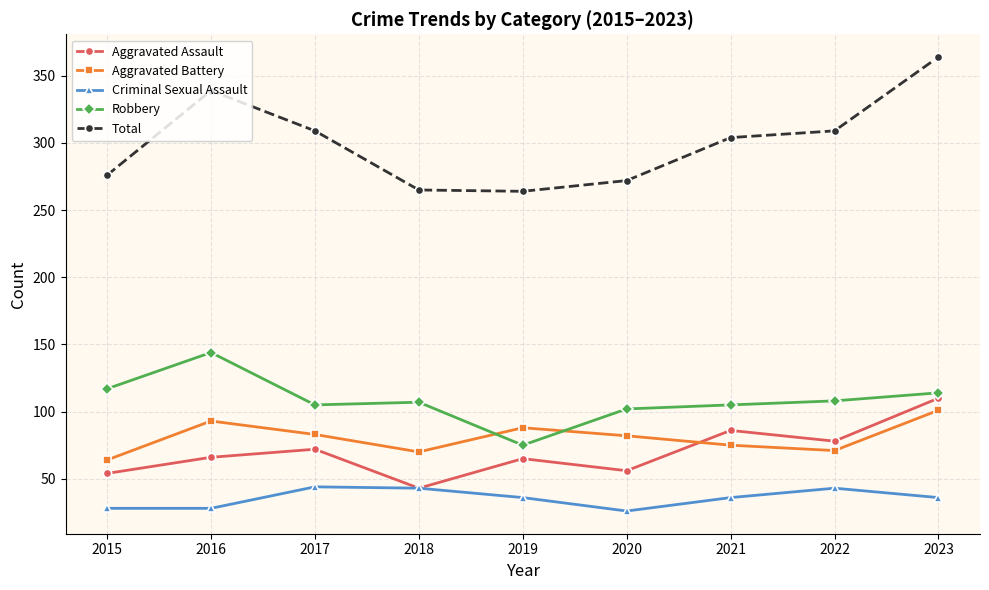

Between 2019 and 2021, which series saw the biggest shift?

Total